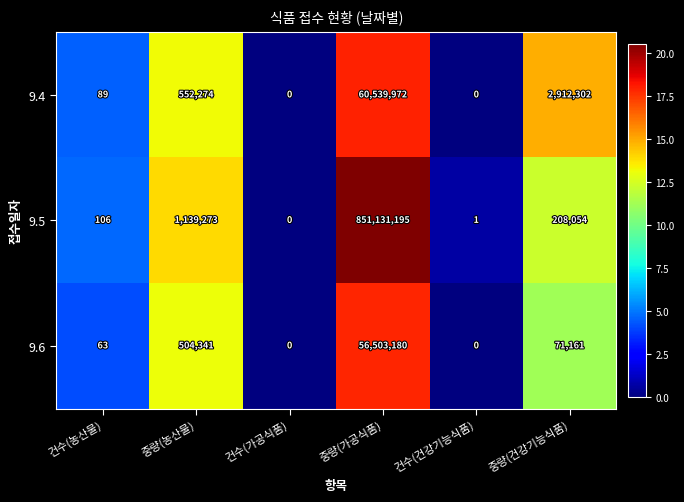

At which category is the sum across all series the highest?

중량(가공식품)